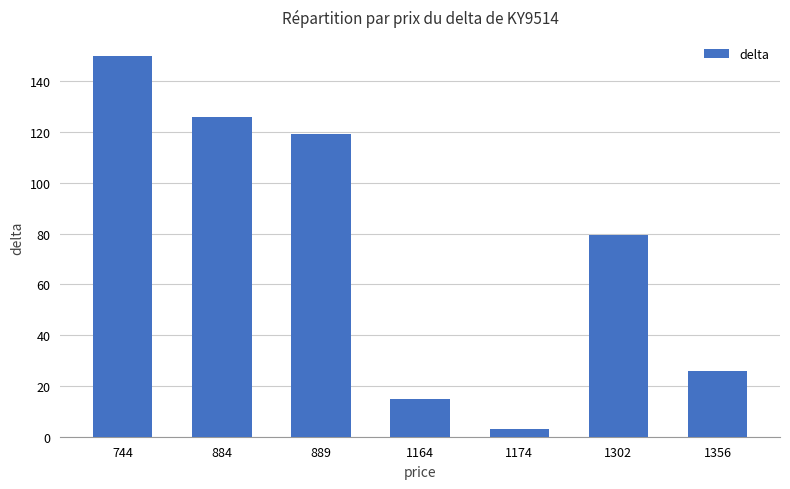

Rank the categories by value from highest to lowest.

744, 884, 889, 1302, 1356, 1164, 1174